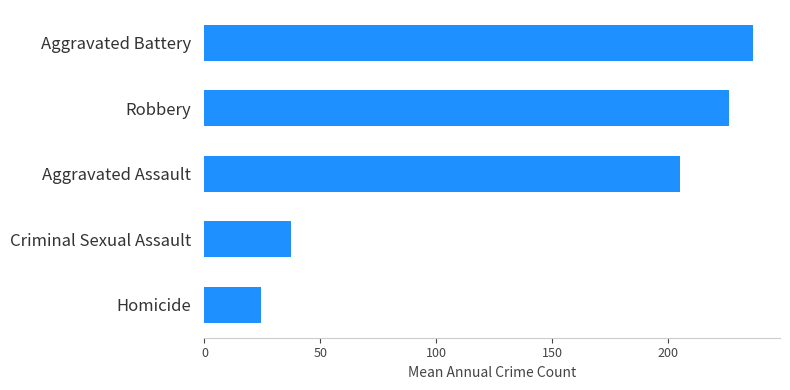

Reading top to bottom, extract all data points from this chart.

Aggravated Battery=236.5	Robbery=226.4	Aggravated Assault=205.3	Criminal Sexual Assault=37.5	Homicide=24.4